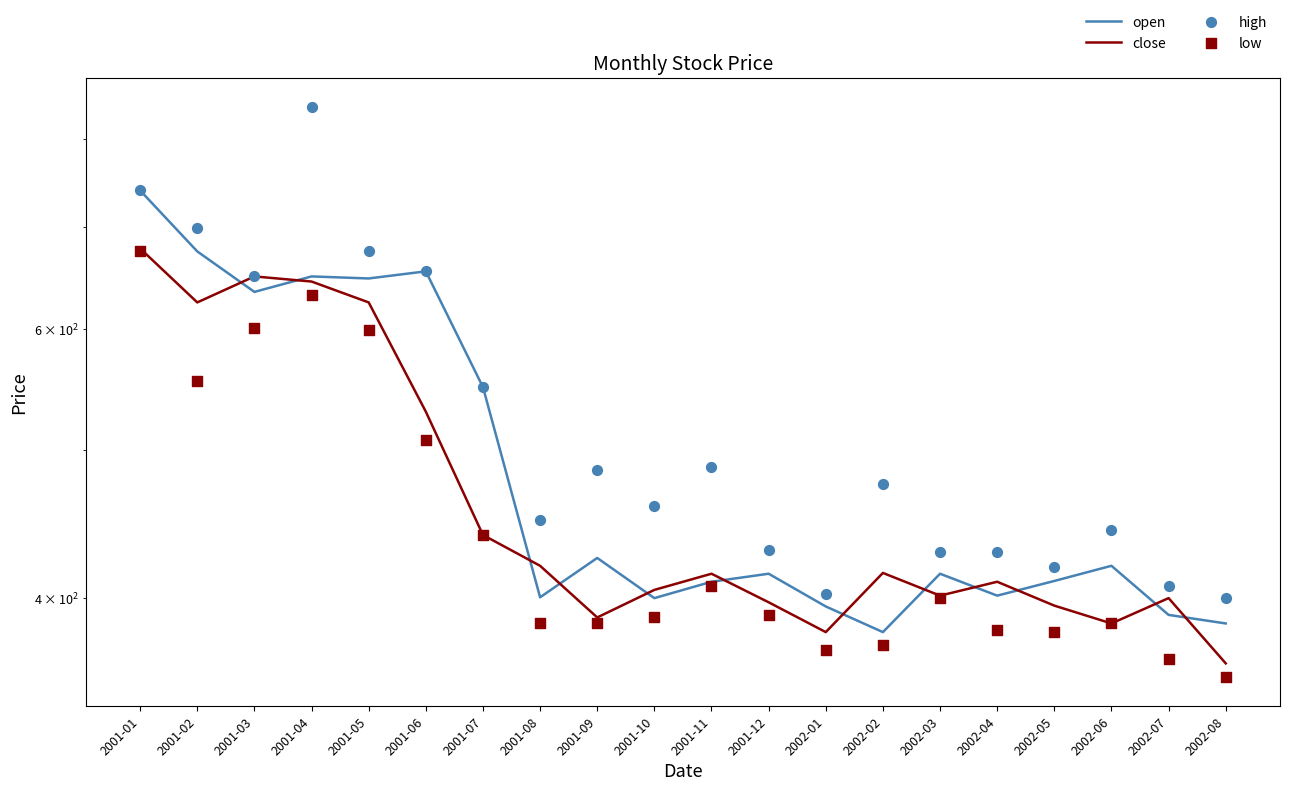

What is the total value across all series at 2001-04?

2767.5